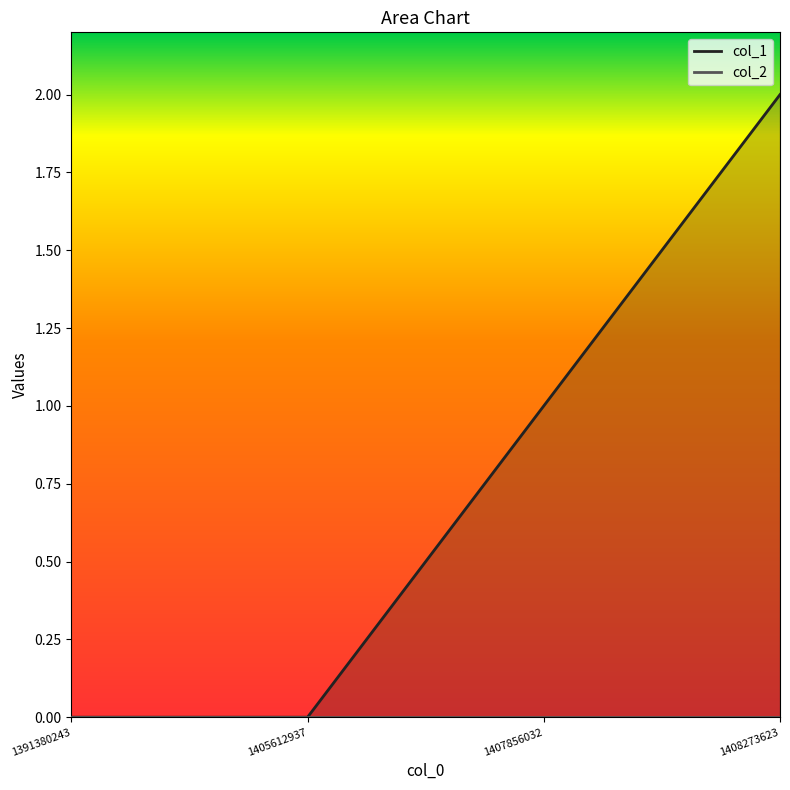

What is the difference between the maximum and minimum values?

2